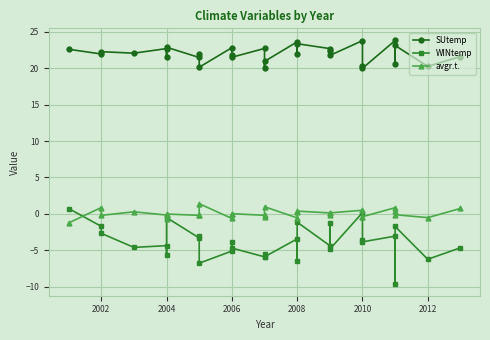

The value of avgr.t. at 2008 is -0.4. True or false?

False